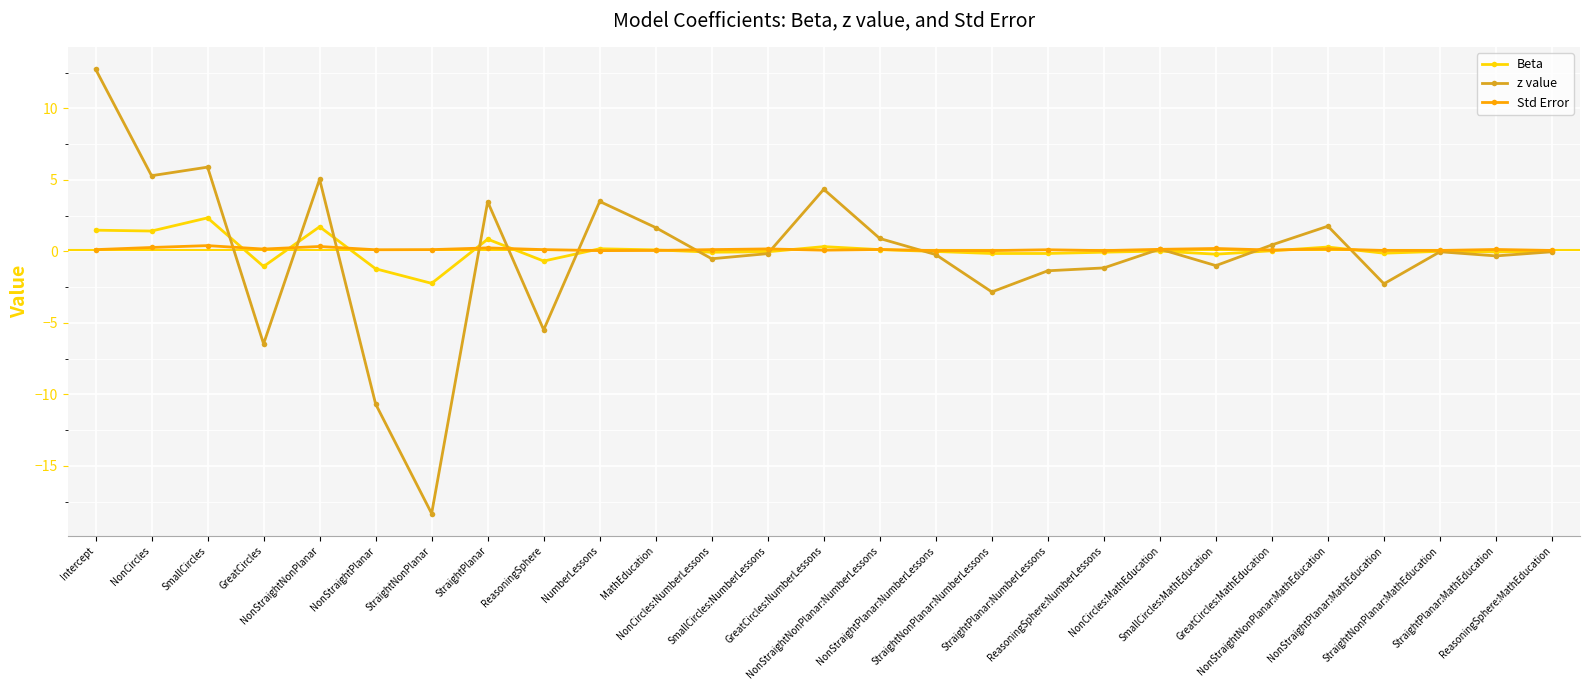

Between which two adjacent categories do z value and Std Error first intersect?

SmallCircles and GreatCircles